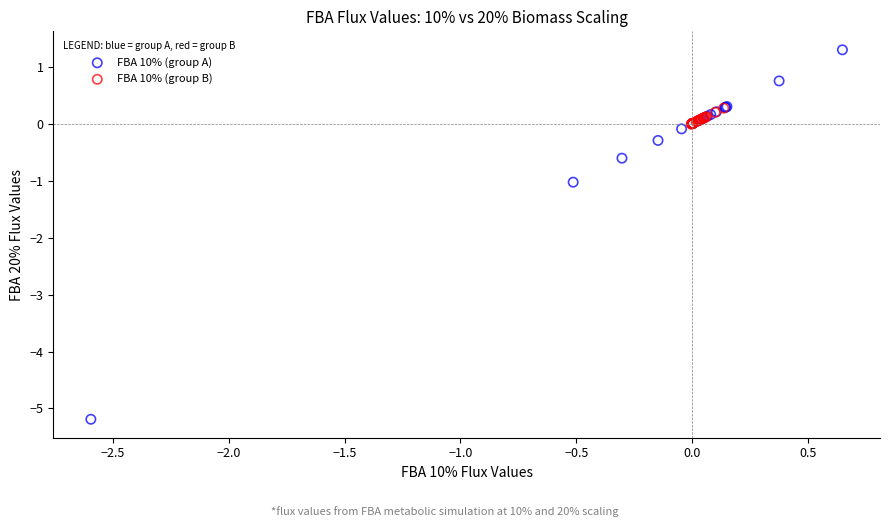

Which series has the largest Y range (max minus min)?

FBA 10% (group A)